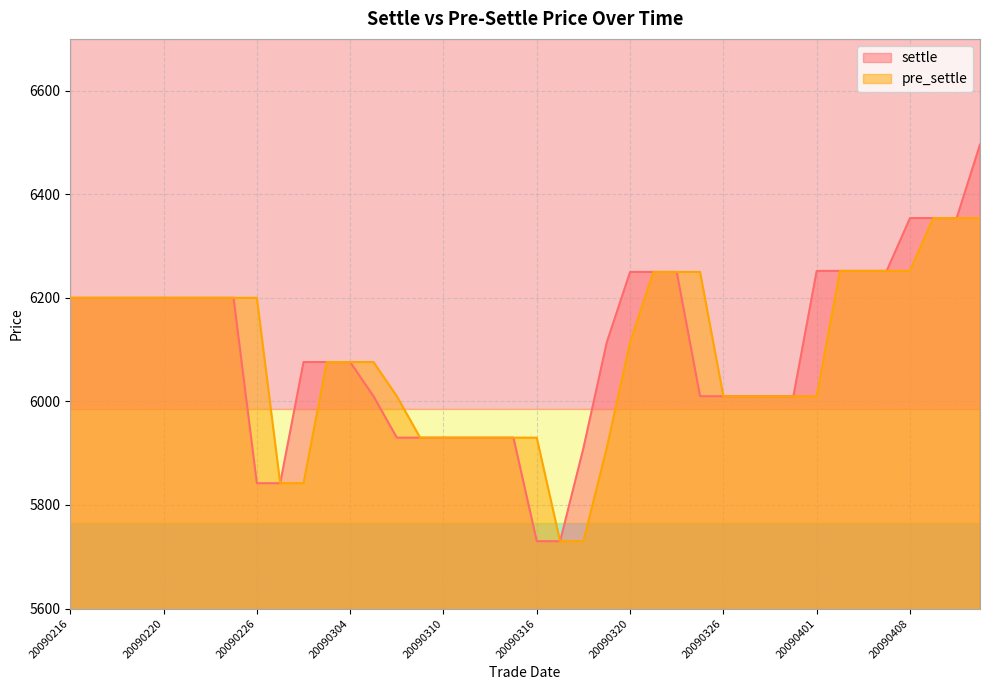

List the labels in order of pre_settle value, smallest first.

20090317, 20090318, 20090227, 20090302, 20090319, 20090309, 20090310, 20090311, 20090312, 20090313, 20090316, 20090306, 20090326, 20090327, 20090330, 20090331, 20090401, 20090303, 20090304, 20090305, 20090320, 20090216, 20090217, 20090218, 20090219, 20090220, 20090223, 20090224, 20090225, 20090226, 20090323, 20090324, 20090325, 20090402, 20090403, 20090407, 20090408, 20090409, 20090410, 20090413